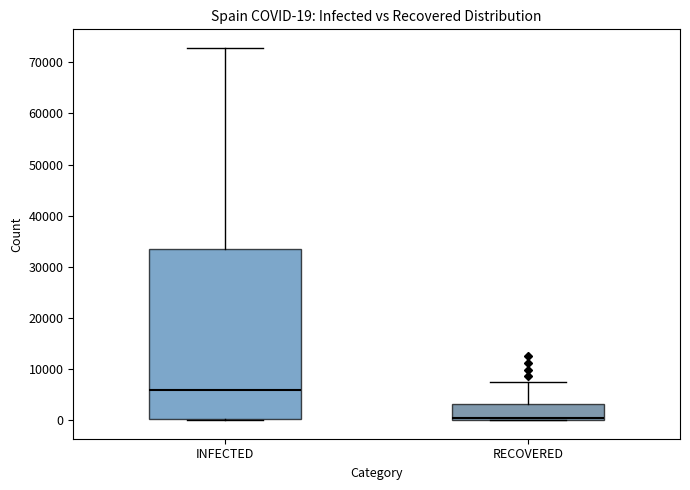

Which box is the tallest, from its lower edge to its upper edge?

INFECTED